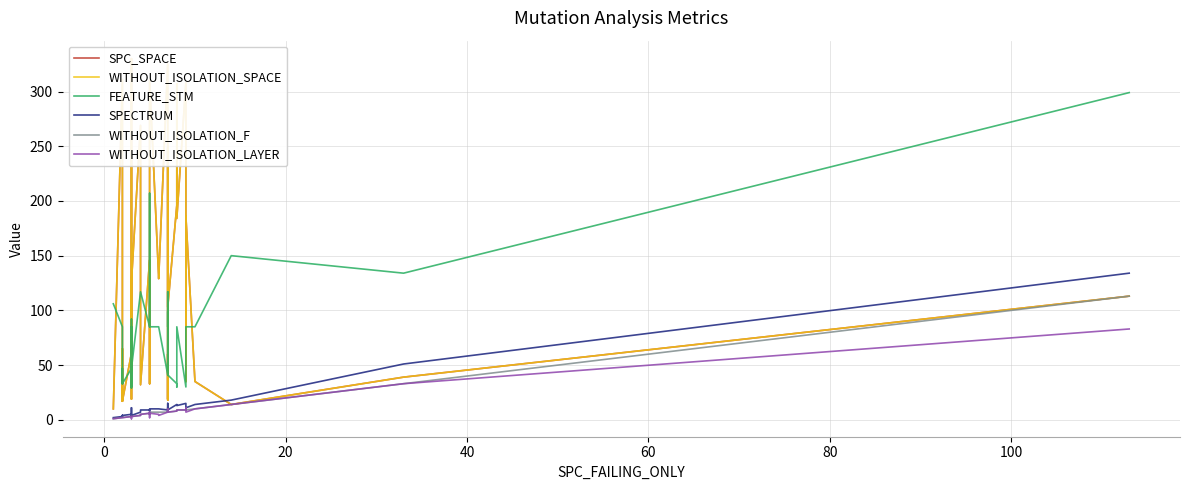

What is the value of the SPECTRUM point at the 21st from the left?

4